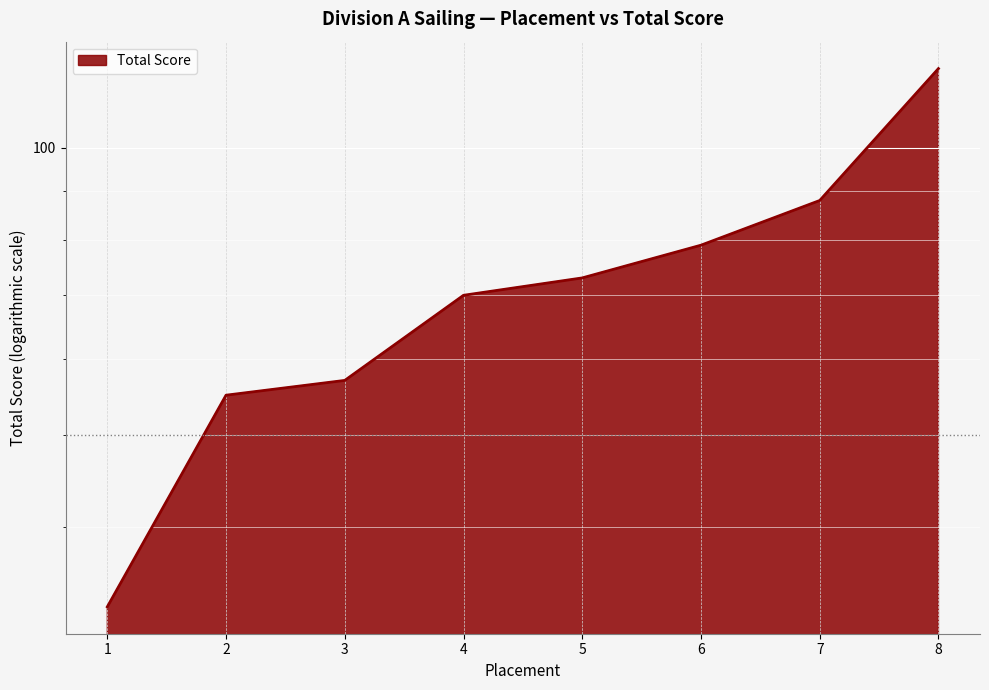

What is the difference between the second highest and minimum values?

55